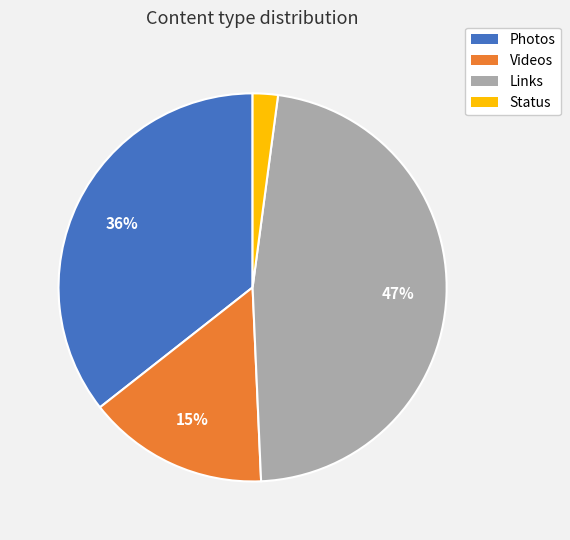

What is the smallest slice in the pie chart?

Status